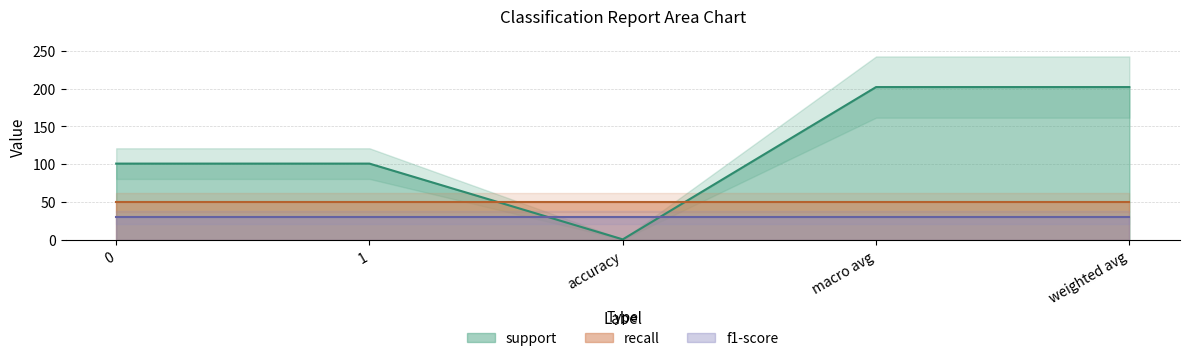

At how many categories does at least one series exceed 177?

2